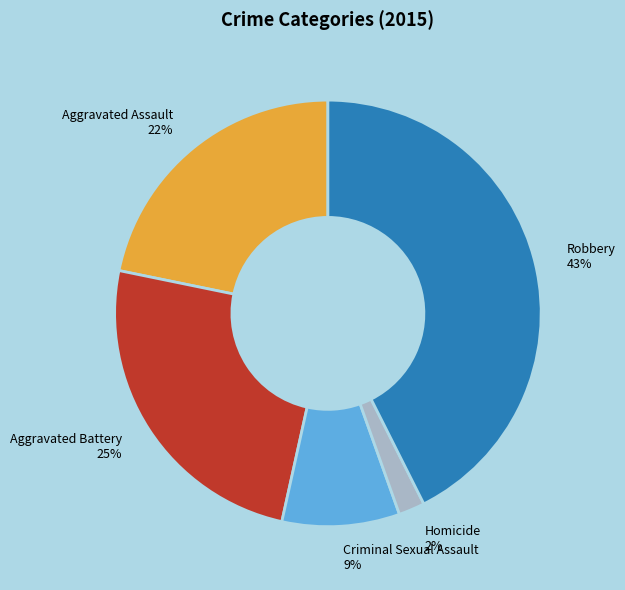

To the nearest percent, what is the difference between the Aggravated Assault and Aggravated Battery slice percentages?

3%